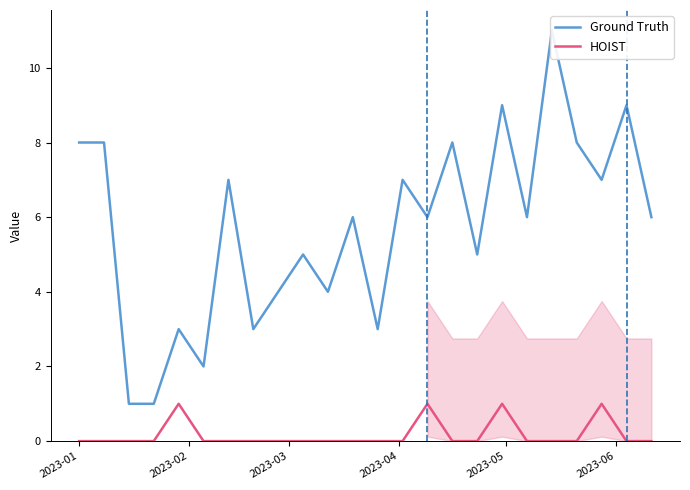

What is the difference between the maximum and second lowest values in the HOIST series?

1